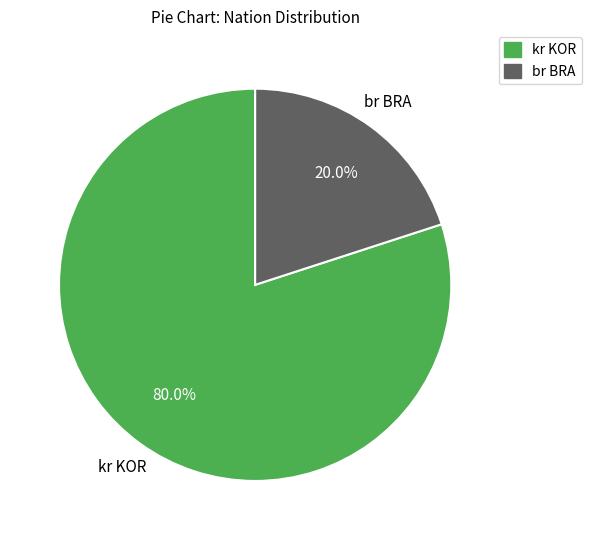

Is there a majority slice in this chart?

Yes